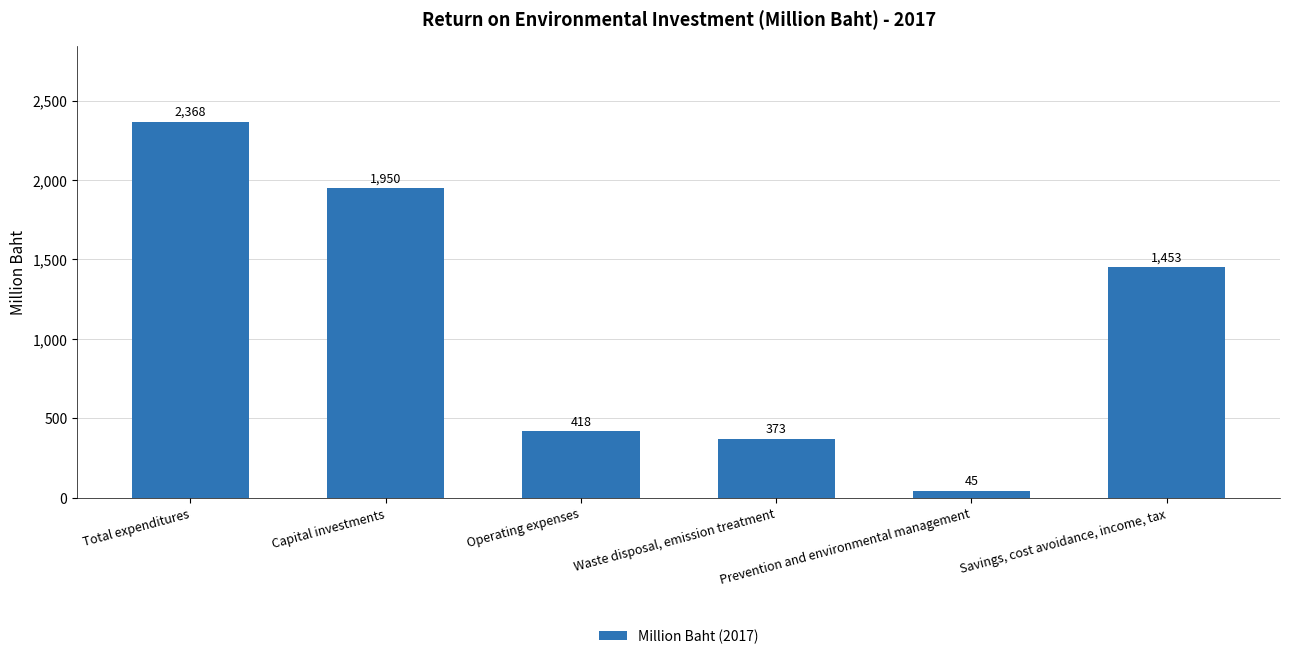

The value at Total expenditures is 2368. True or false?

True